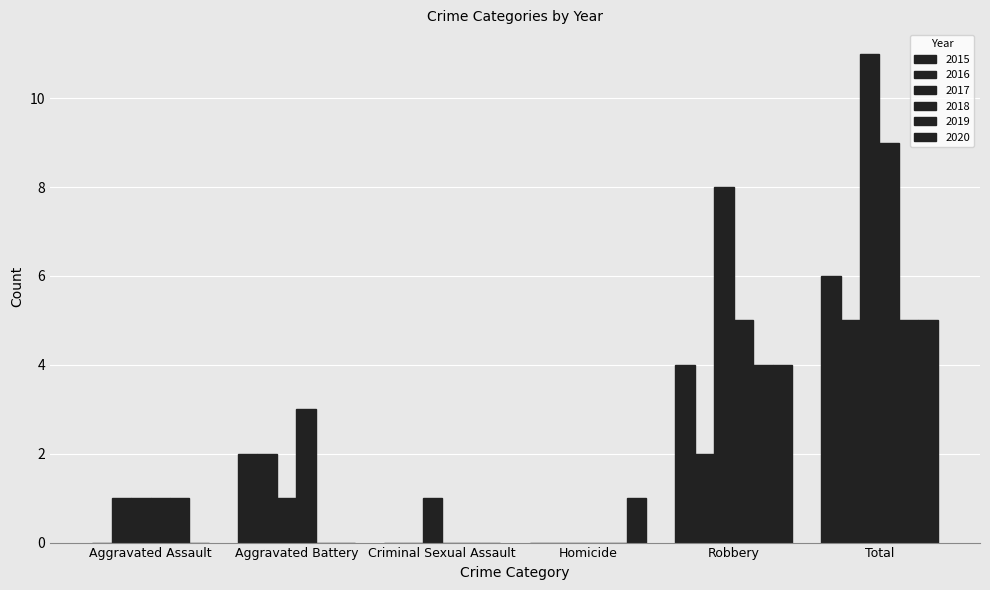

The 2017 series shows 1 at Aggravated Battery. True or false?

True